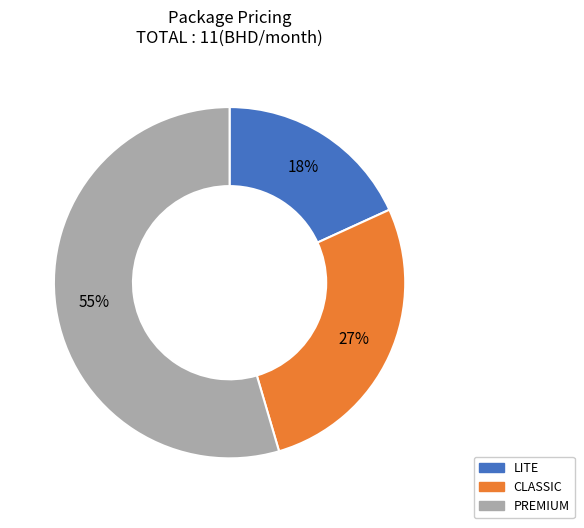

What percentage is the PREMIUM slice, to the nearest percent?

55%